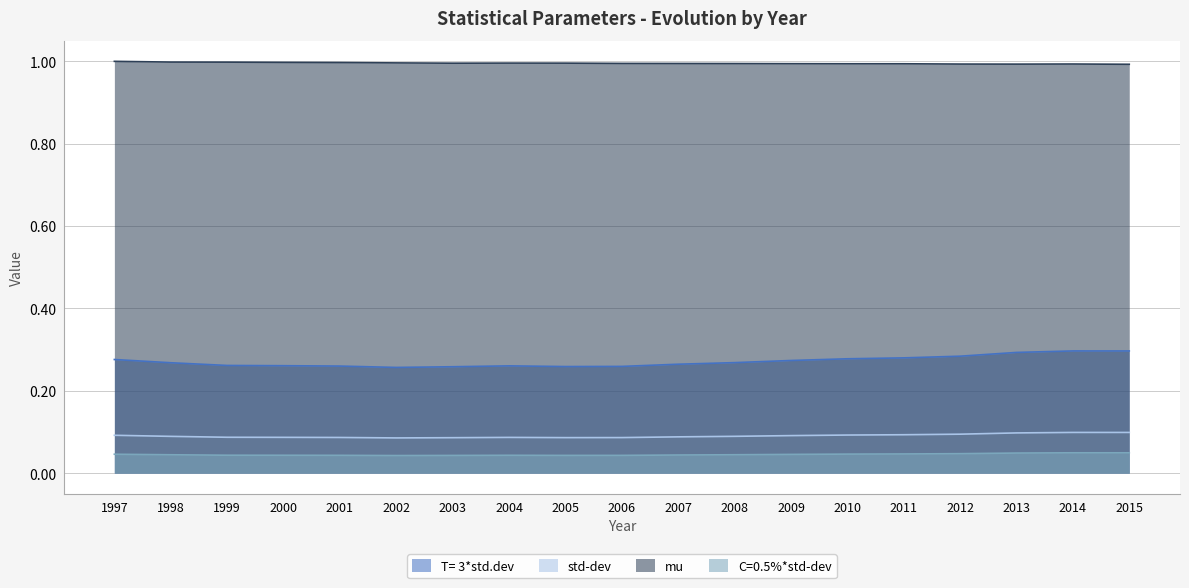

Between 2006 and 2000, which is larger?

2000